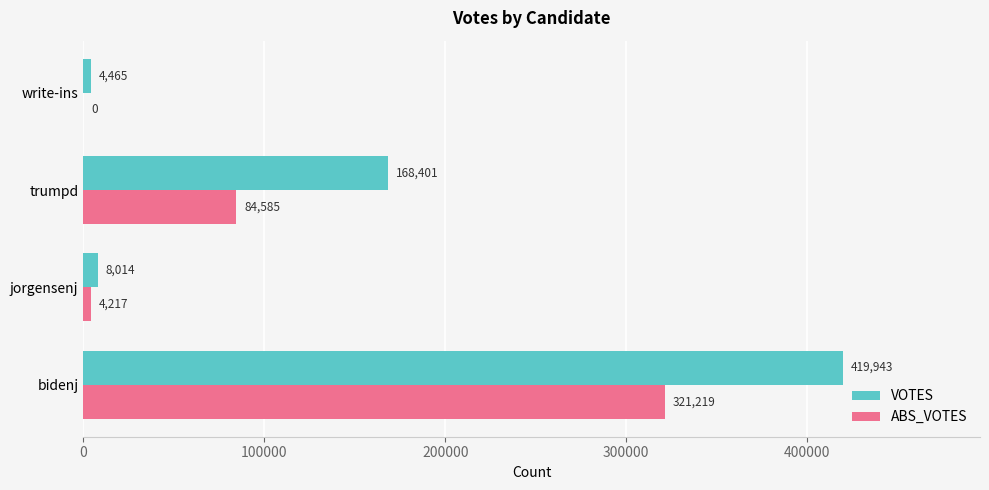

How many series are shown in this chart?

2